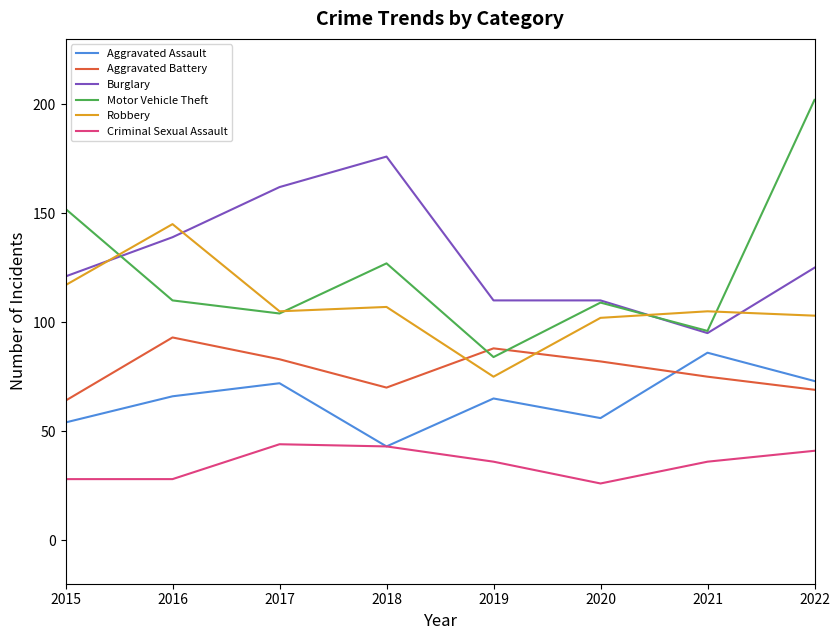

What is the average value of the Burglary series?

130